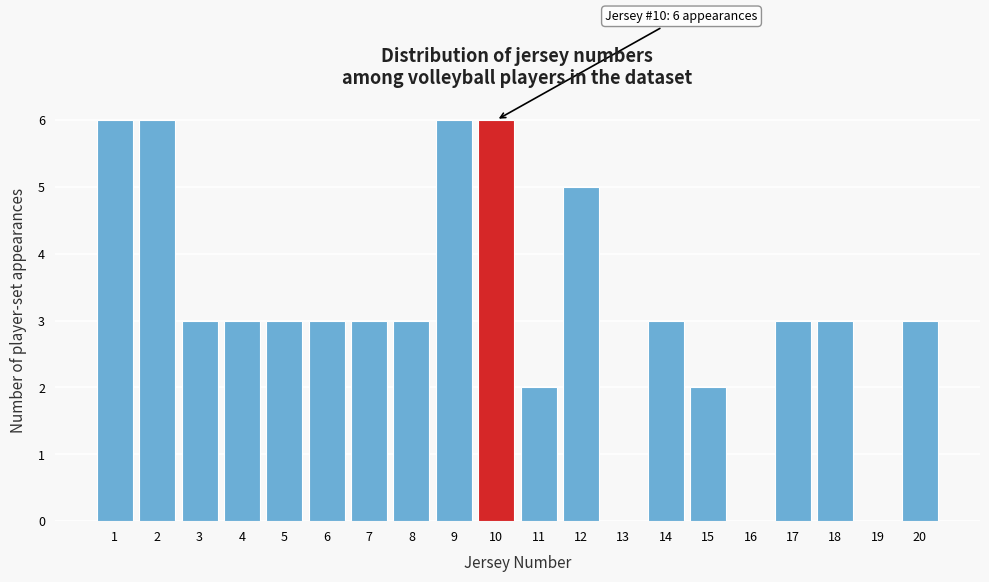

Reading left to right, list all the values displayed in this chart.

1=6	2=6	3=3	4=3	5=3	6=3	7=3	8=3	9=6	10=6	11=2	12=5	13=0	14=3	15=2	16=0	17=3	18=3	19=0	20=3